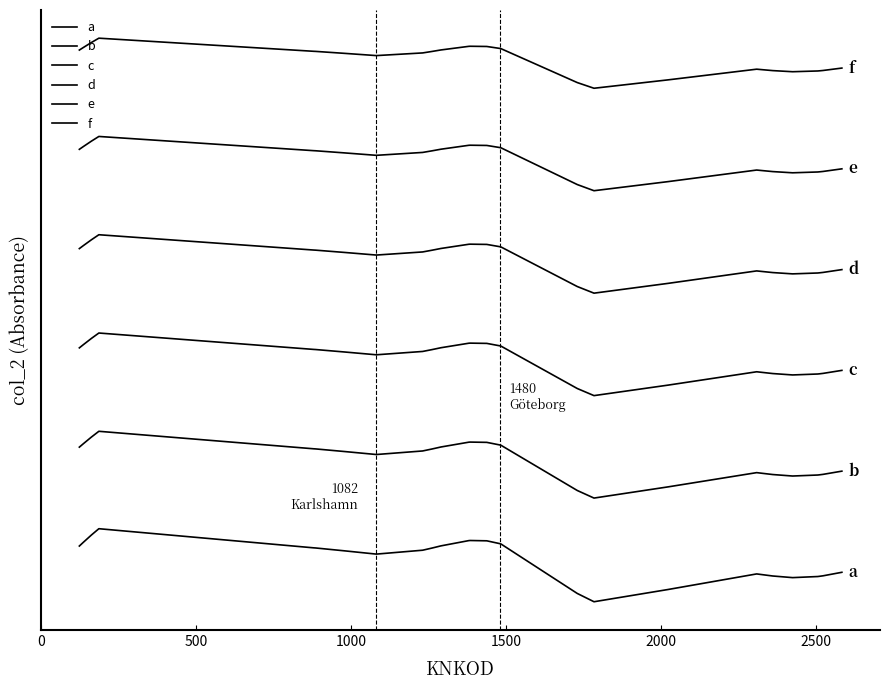

List the series in order of their overall mean, lowest first.

a, b, c, d, e, f